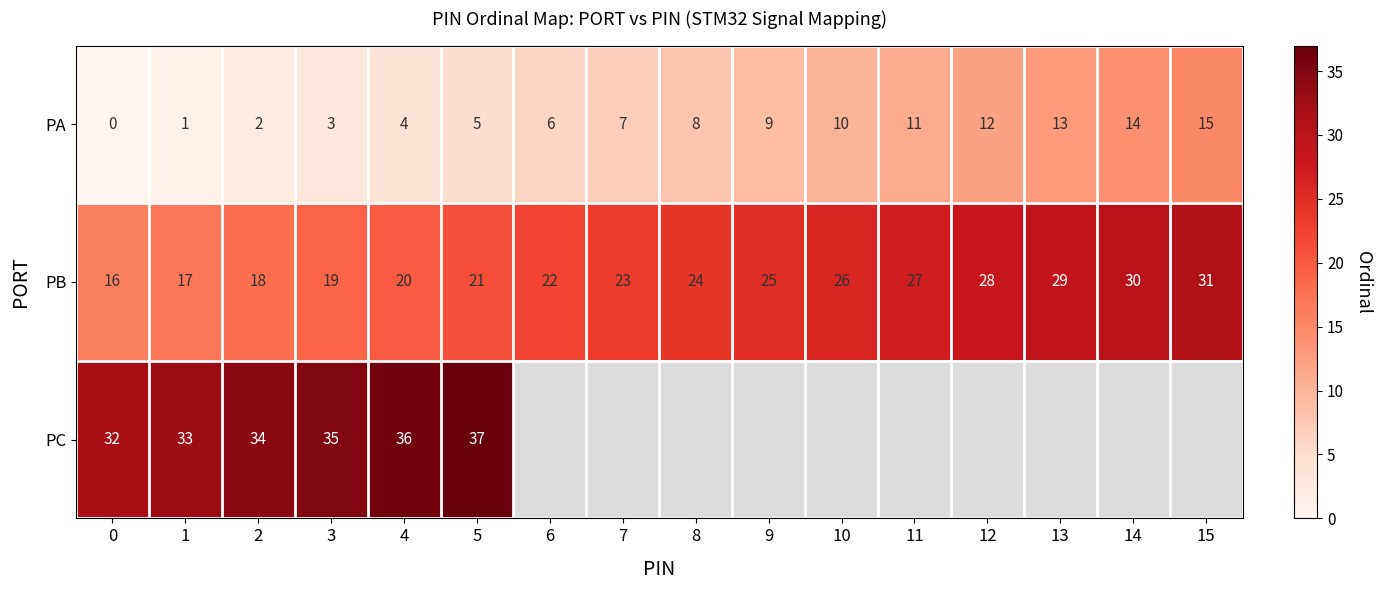

What is the sum of the PB values at 14 and 15?

61